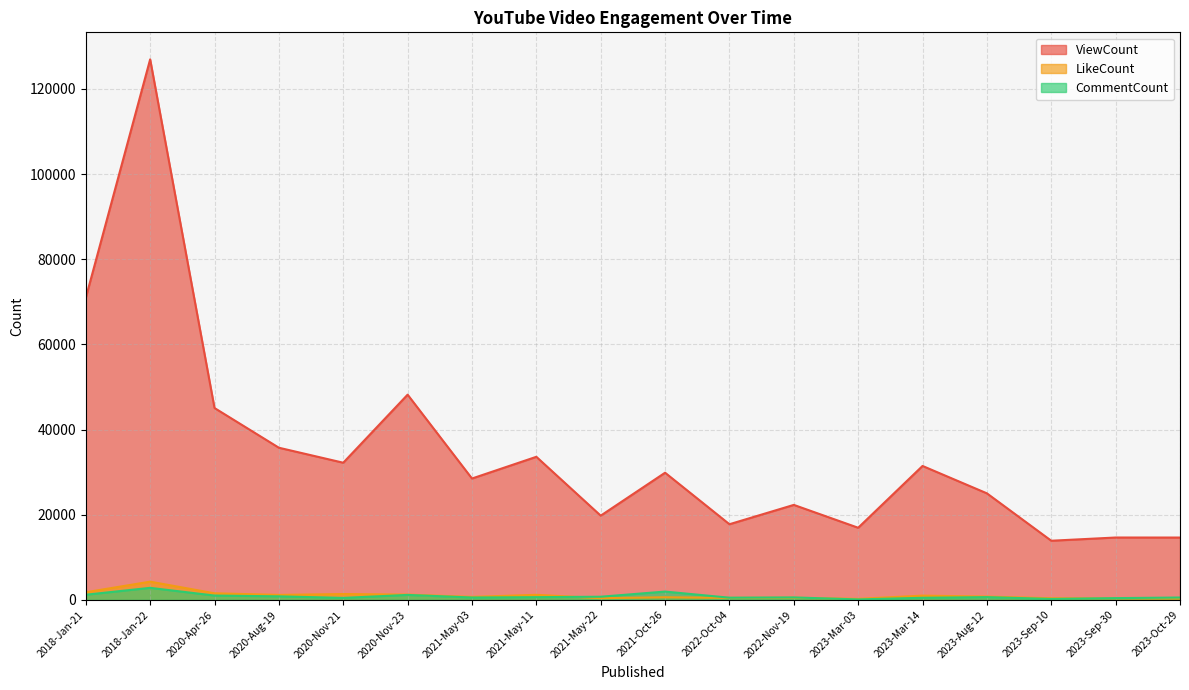

How many categories are shown in the chart?

18